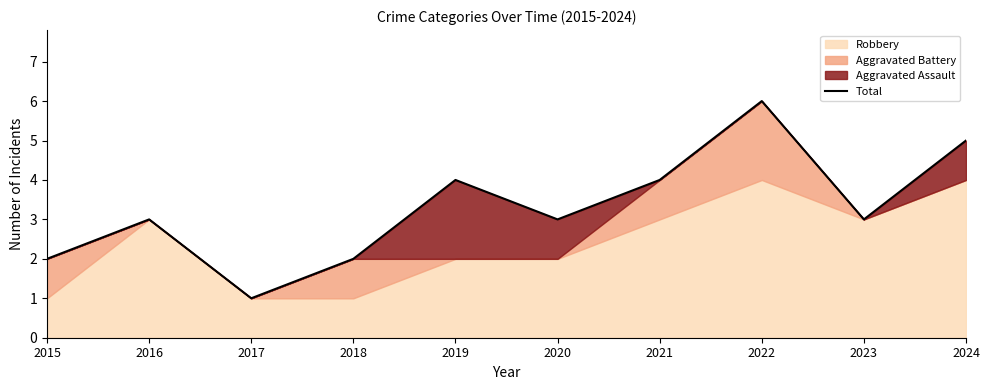

Is it true that the value at 2020 is 3?

True